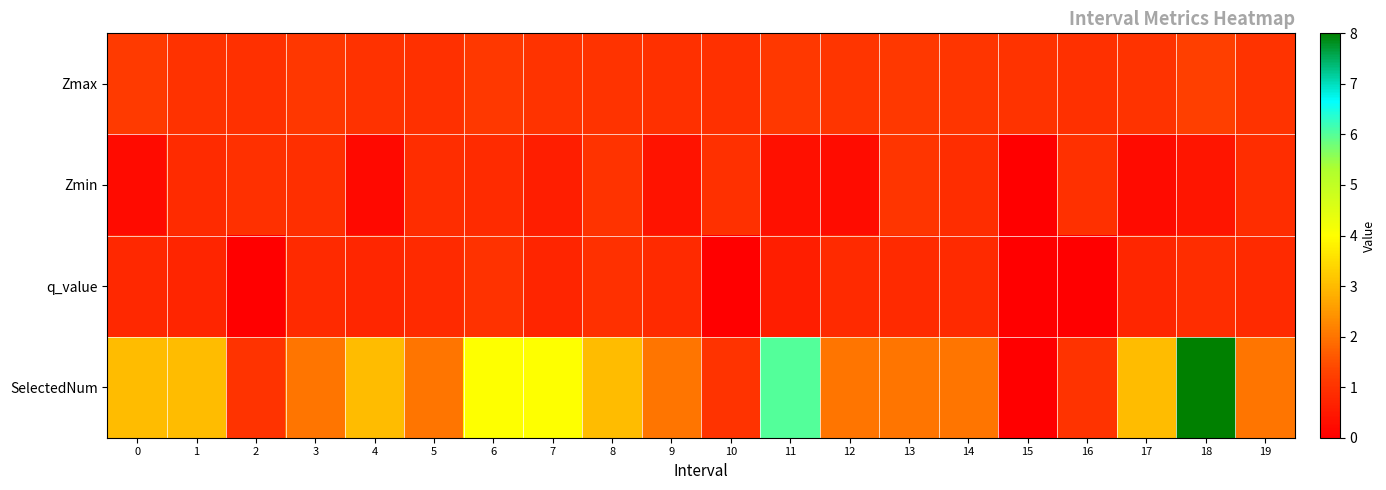

Rank the series by their maximum value, from highest to lowest.

SelectedNum, Zmax, Zmin, q_value